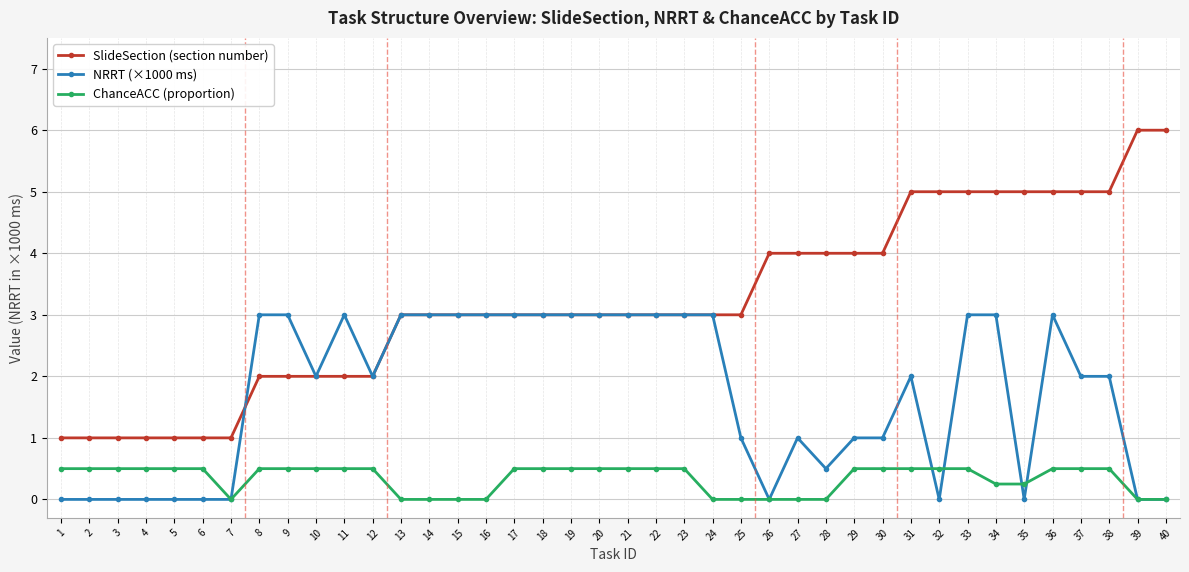

What is the total value across all series at 29?

5.5